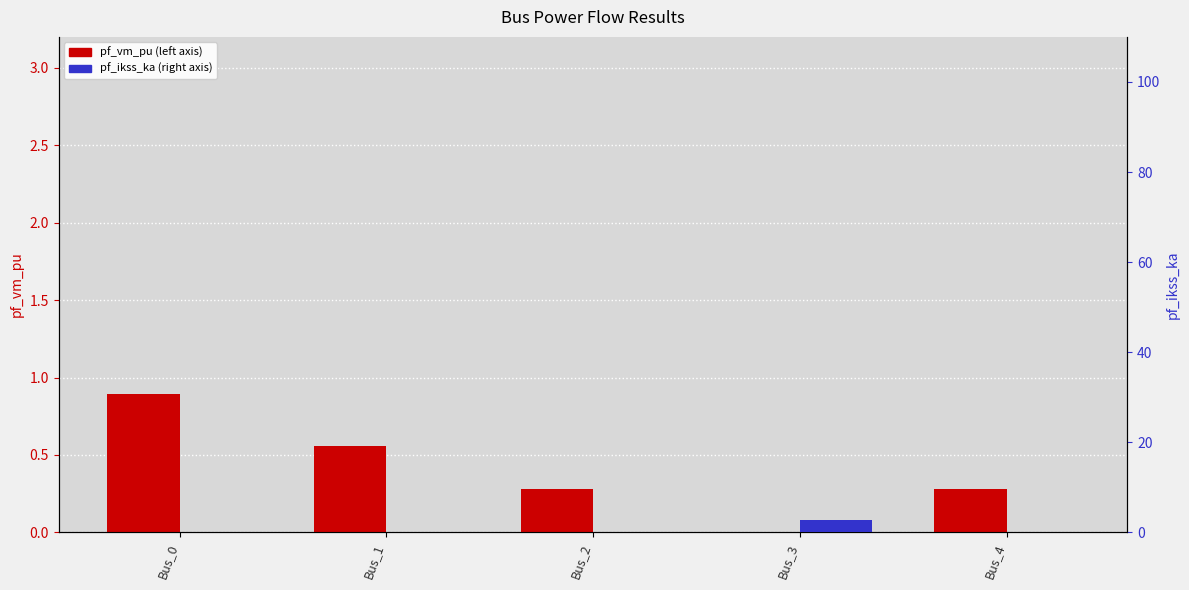

The pf_ikss_ka series shows 1.1 at Bus_1. True or false?

False